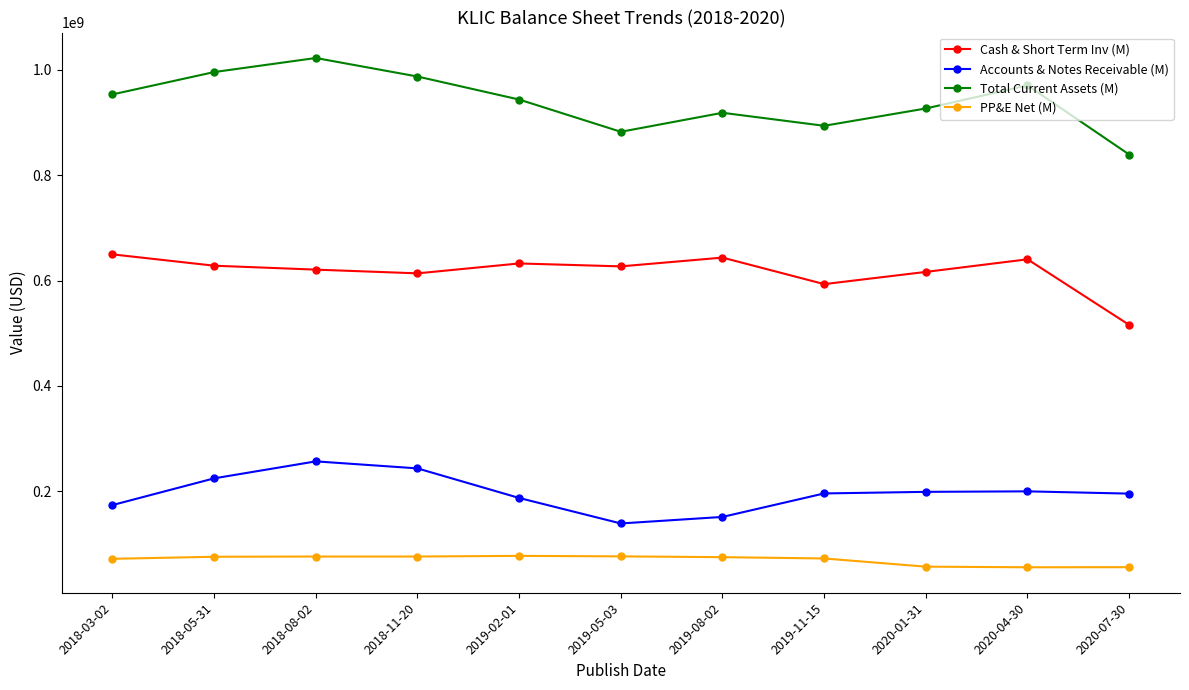

True or false: Cash & Short Term Inv (M) and PP&E Net (M) intersect in this chart.

False